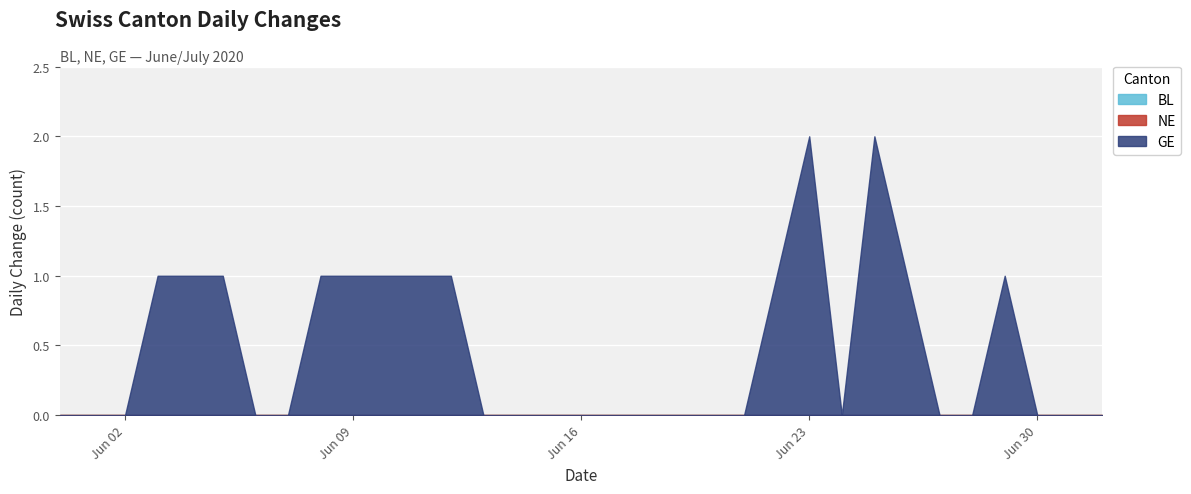

List the labels in order of BL value, smallest first.

2020-05-31, 2020-06-01, 2020-06-02, 2020-06-03, 2020-06-04, 2020-06-05, 2020-06-06, 2020-06-07, 2020-06-08, 2020-06-09, 2020-06-10, 2020-06-11, 2020-06-12, 2020-06-13, 2020-06-14, 2020-06-15, 2020-06-16, 2020-06-17, 2020-06-18, 2020-06-19, 2020-06-20, 2020-06-21, 2020-06-22, 2020-06-23, 2020-06-24, 2020-06-25, 2020-06-26, 2020-06-27, 2020-06-28, 2020-06-29, 2020-06-30, 2020-07-01, 2020-07-02